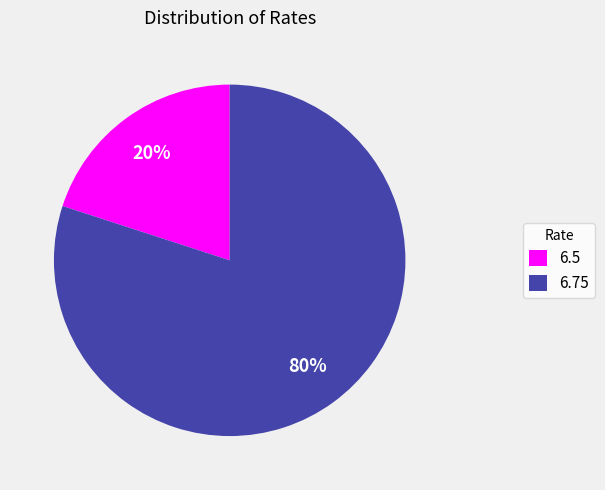

The 6.5 slice represents 20% of the pie. True or false?

True